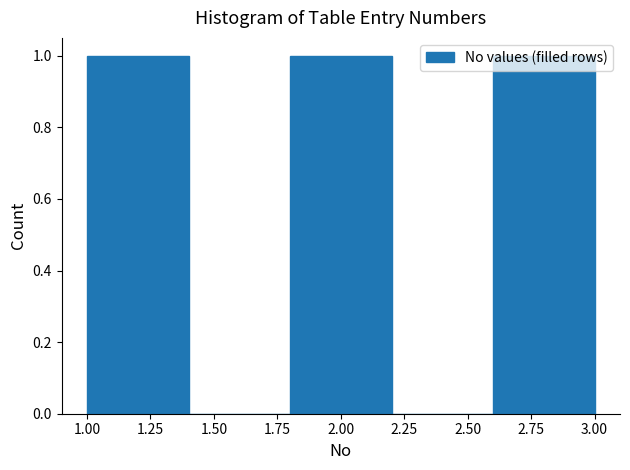

Reading left to right, list every bar in this chart as the range it spans on the x-axis followed by its height. The values are not printed on the chart, so give them approximately, as read against the axis.

1.0 to 1.4: 1
1.4 to 1.8: 0
1.8 to 2.2: 1
2.2 to 2.6: 0
2.6 to 3.0: 1